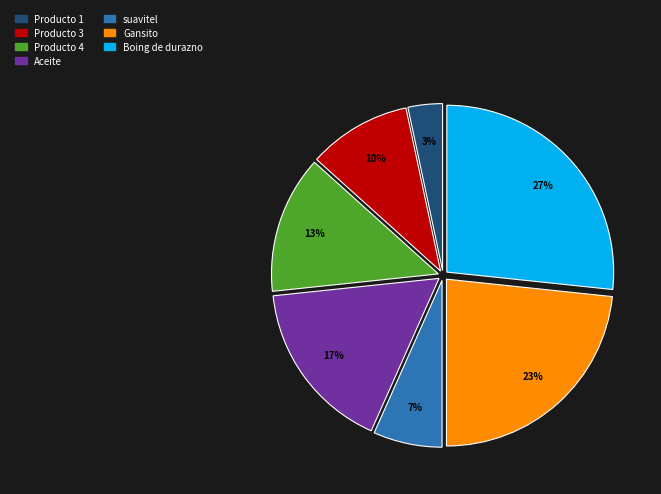

Does Gansito account for over 50% of the chart?

No